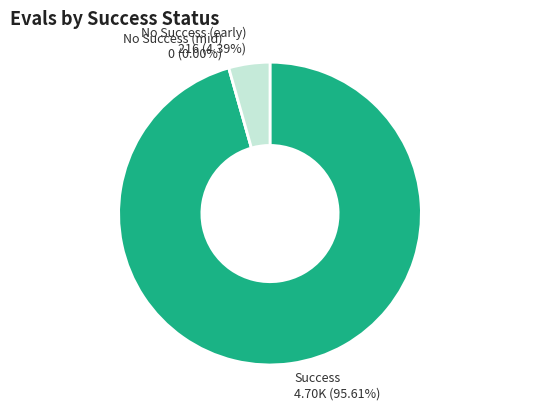

Does 39 account for over 50% of the chart?

No